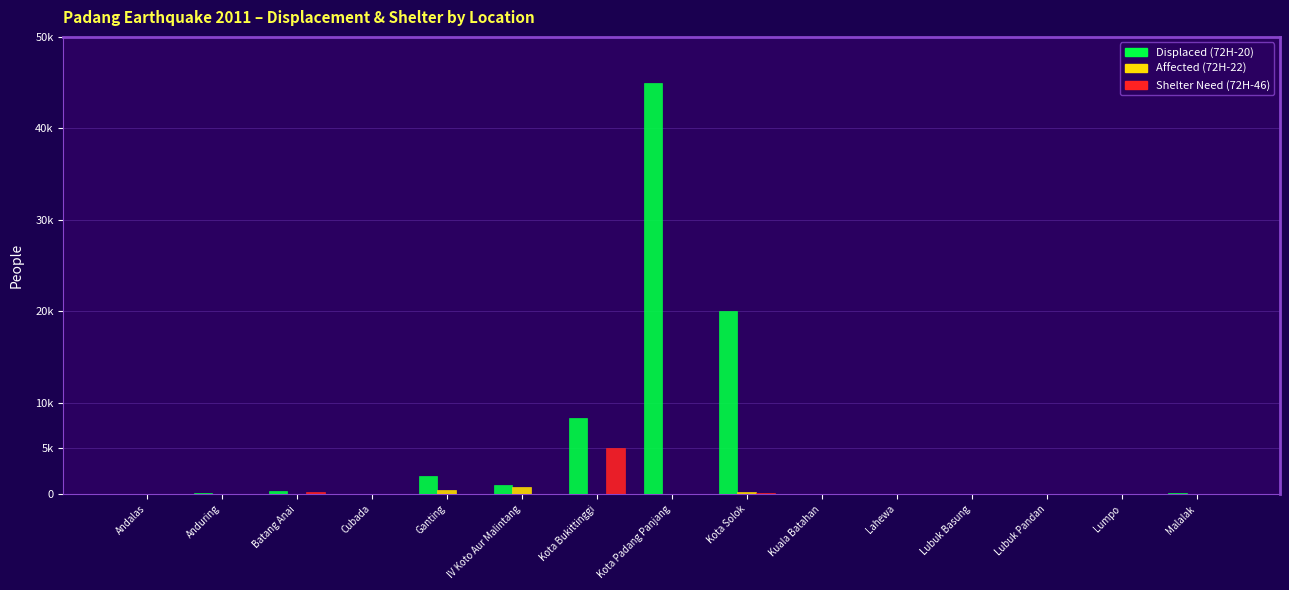

Between Ganting and Lubuk Basung, which series saw the biggest shift?

Displaced (72H-20)